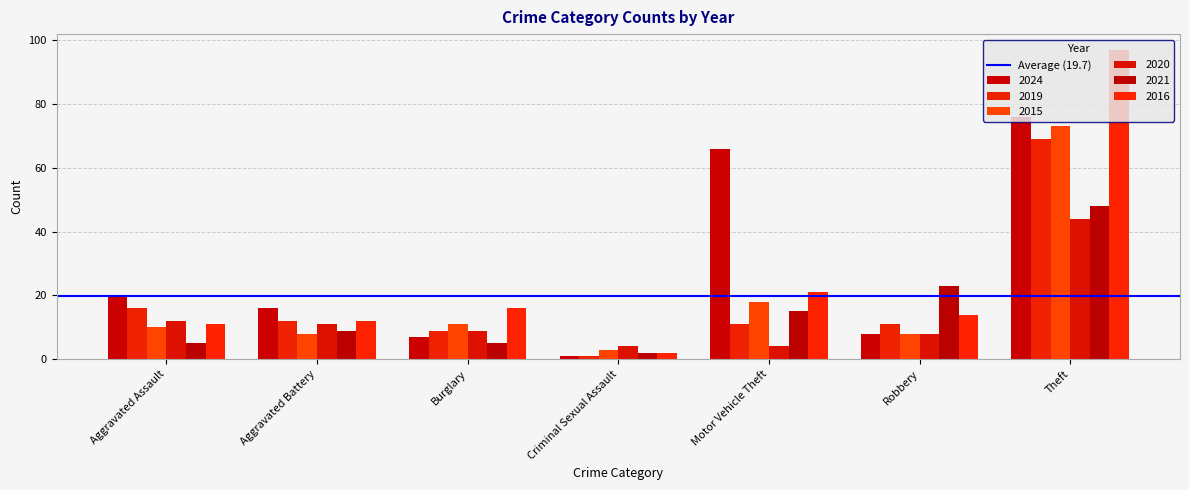

Rank the series at Criminal Sexual Assault from lowest to highest value.

2024, 2019, 2021, 2016, 2015, 2020